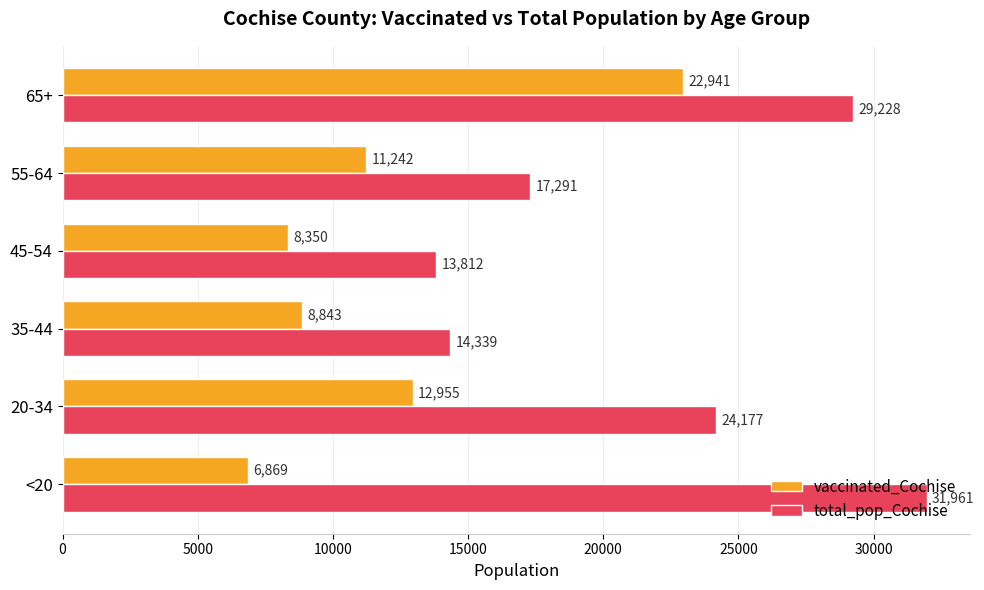

What is the sum of the total_pop_Cochise values at <20 and 20-34?

56138